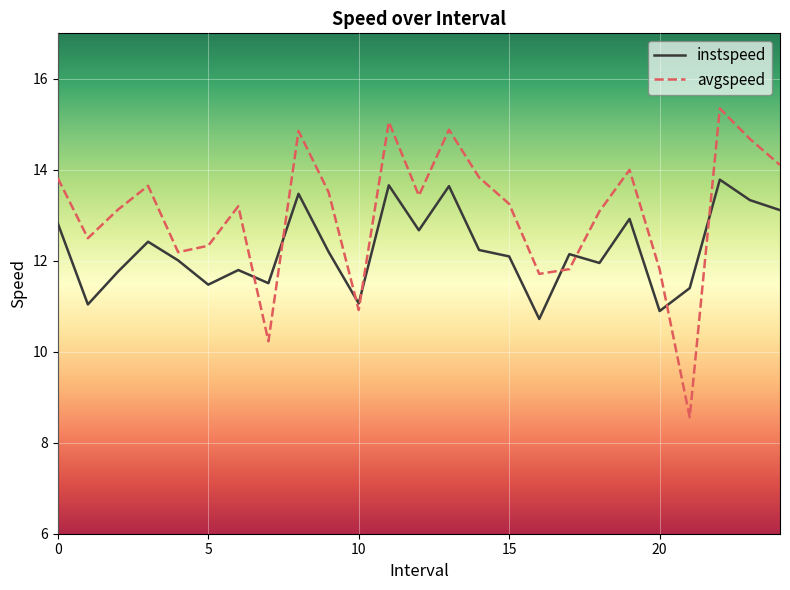

How many lines are shown in the chart?

2